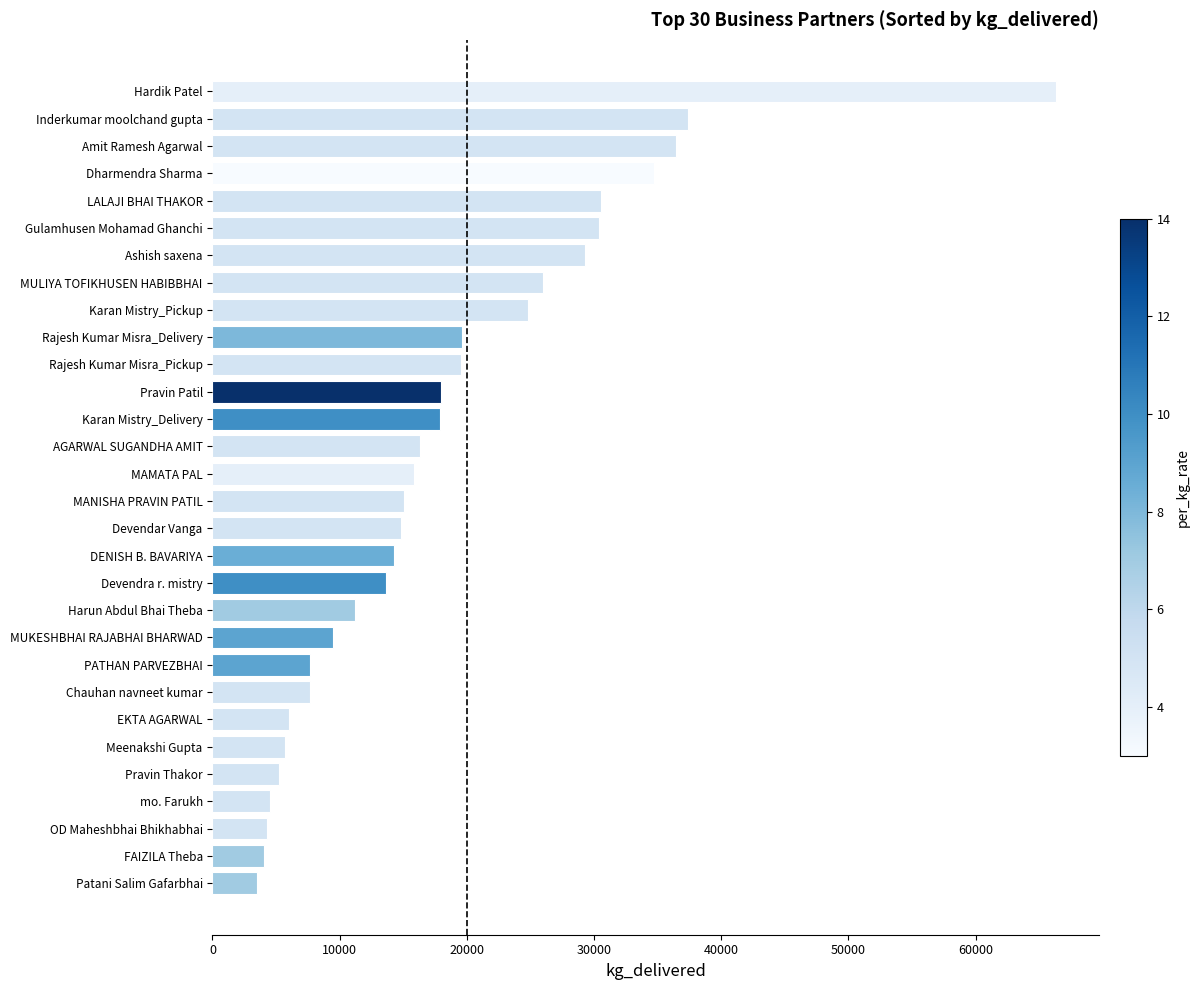

What is the maximum value shown in the chart?

66343.0